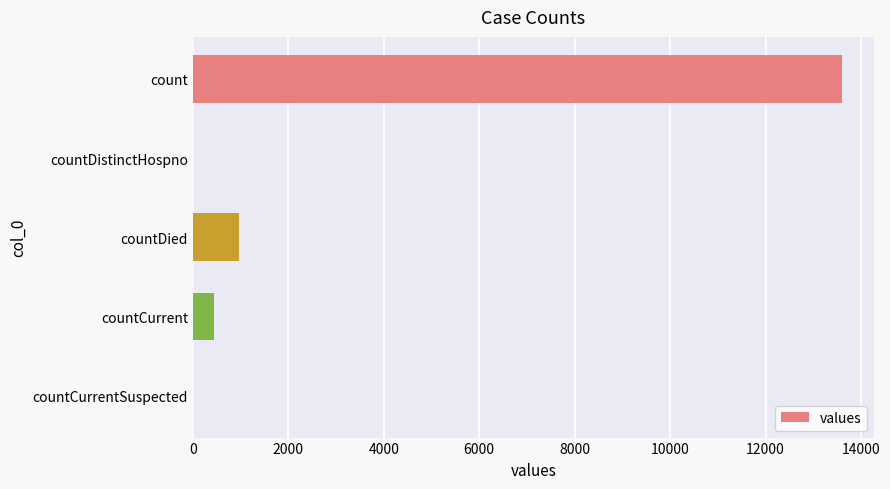

Where is the data nearest to the value 6796?

countDied